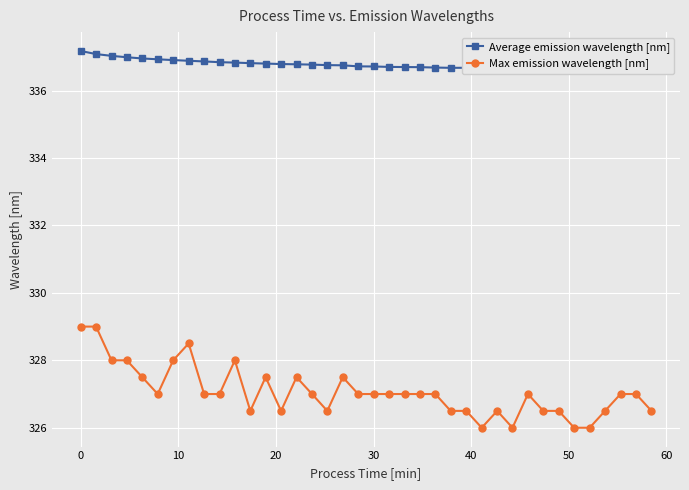

What is the maximum value for Max emission wavelength [nm]?

329.0